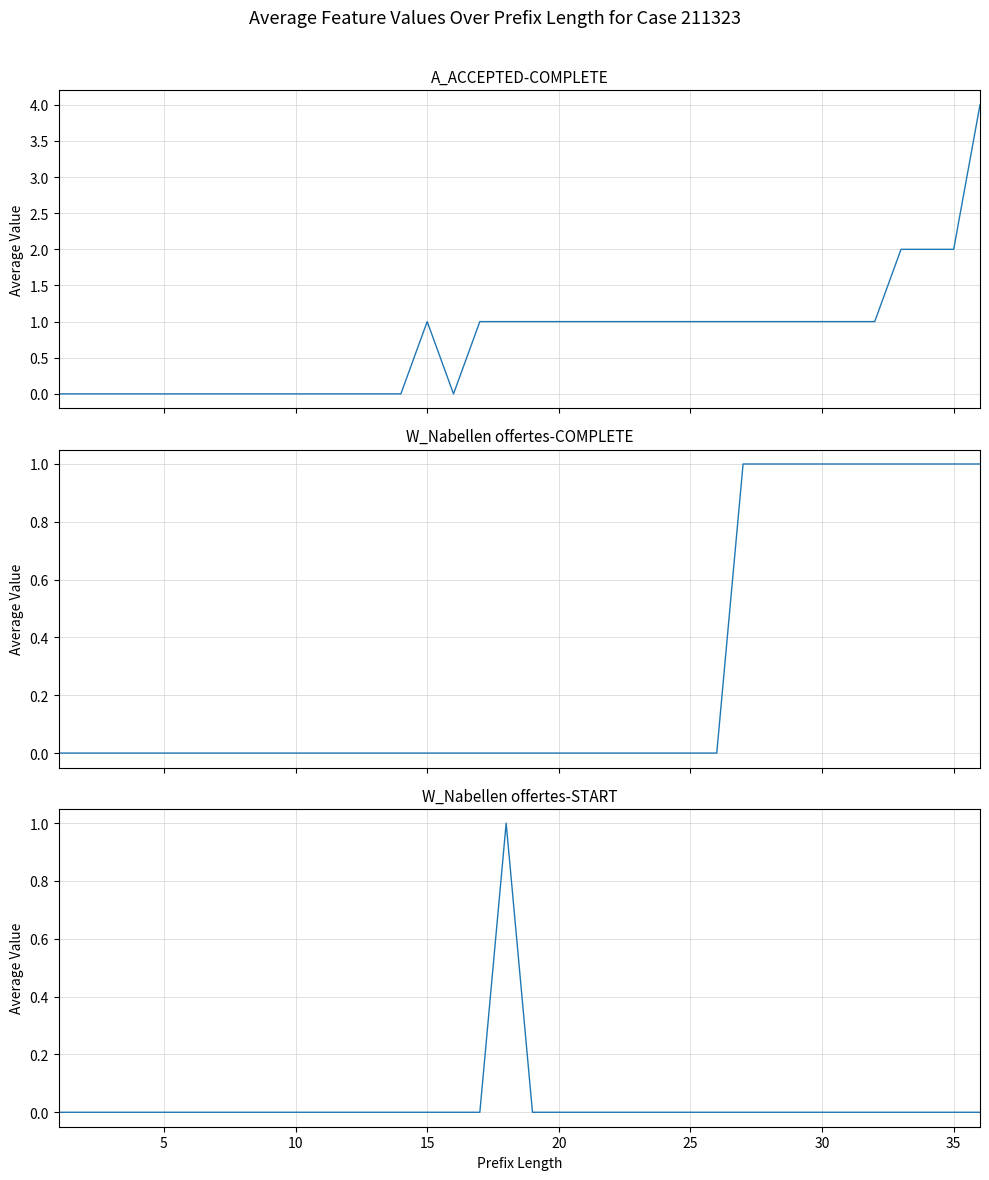

Is it true that W_Nabellen offertes-COMPLETE equals 0 at 25?

False